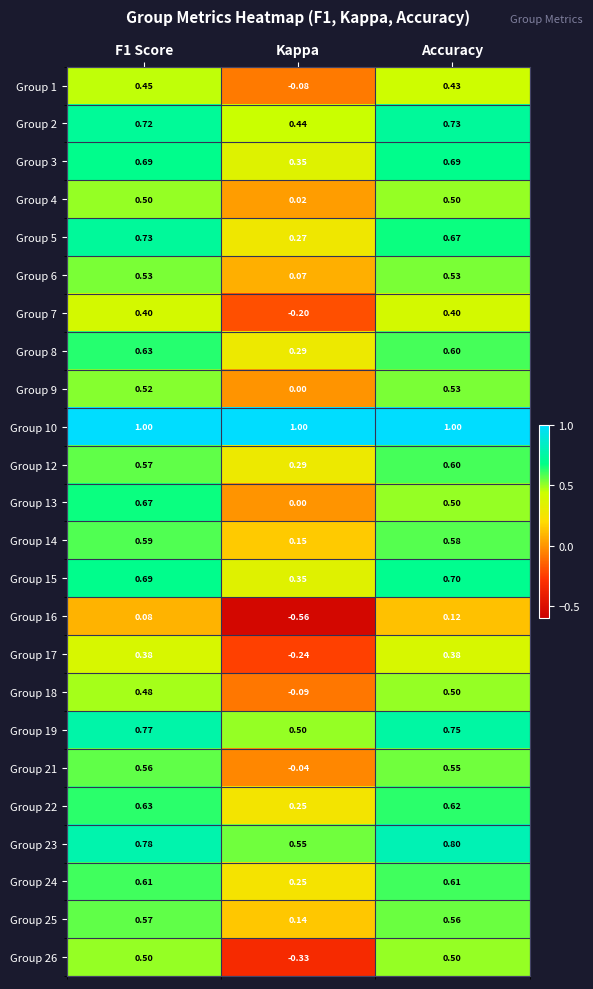

At which label does Group 19 reach its minimum?

Kappa